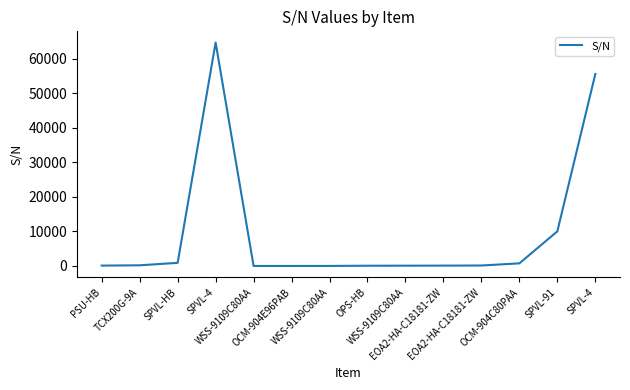

Does the chart display data point markers on the line(s)?

No